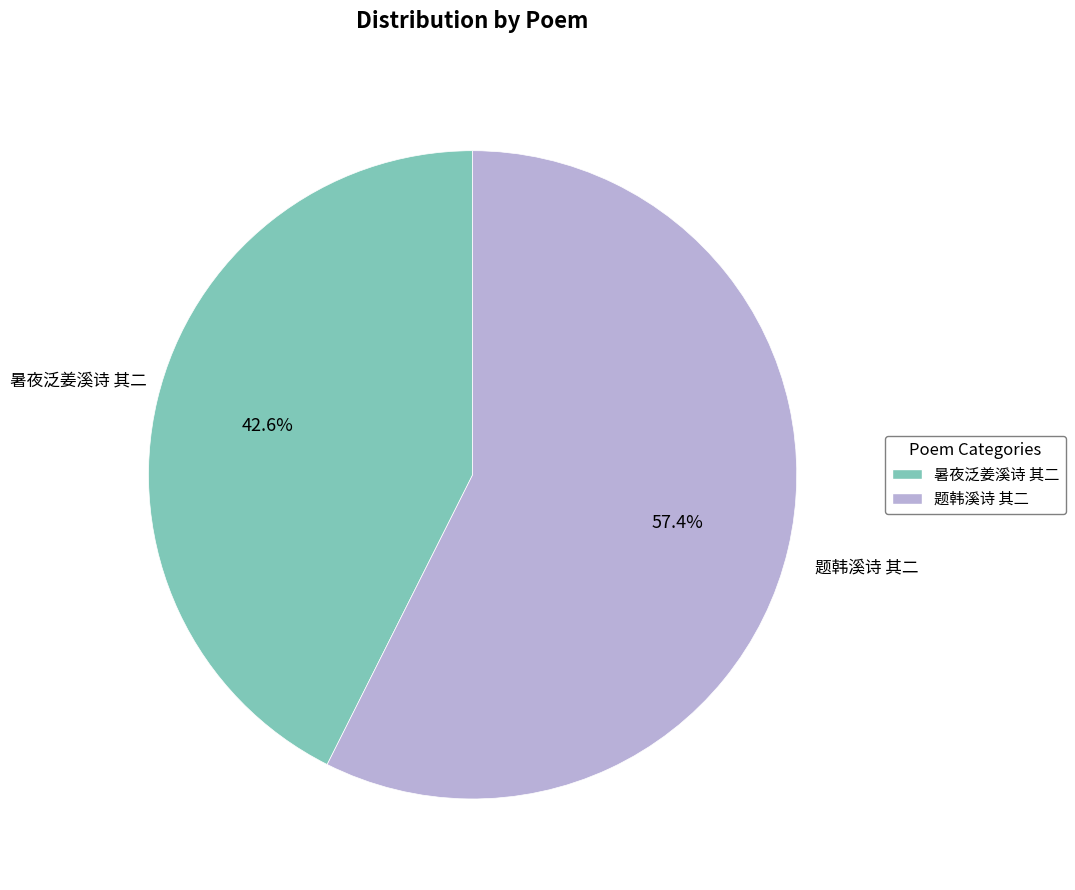

What is the total percentage of 暑夜泛姜溪诗 其二 and 题韩溪诗 其二?

100.0%